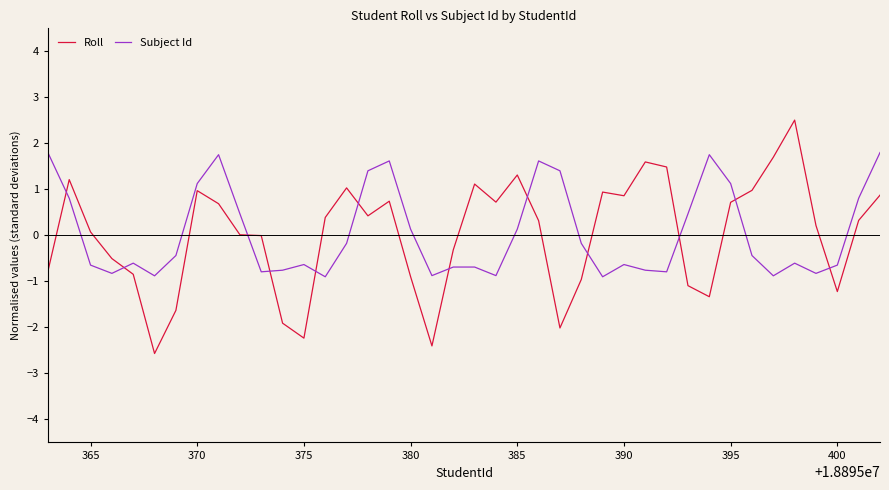

What is the difference between the maximum and minimum values in the Subject Id series?

2.7